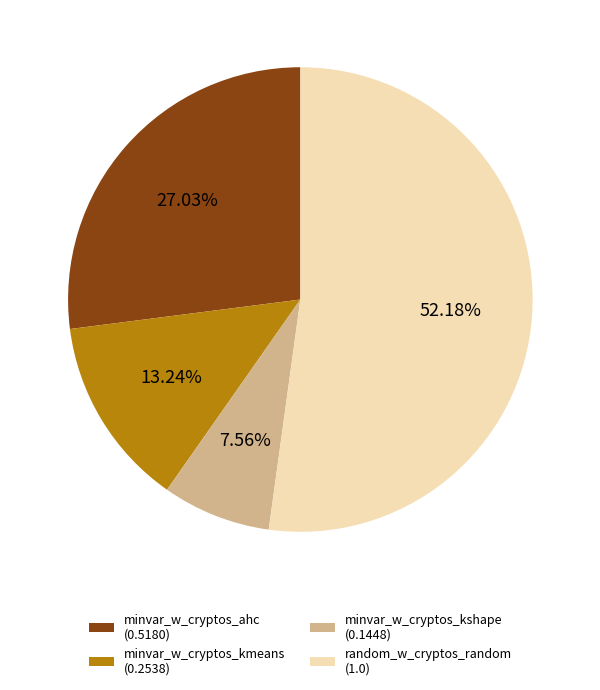

Which has a higher value, minvar_w_cryptos_kshape (0.1448) or random_w_cryptos_random (1.0)?

random_w_cryptos_random (1.0)